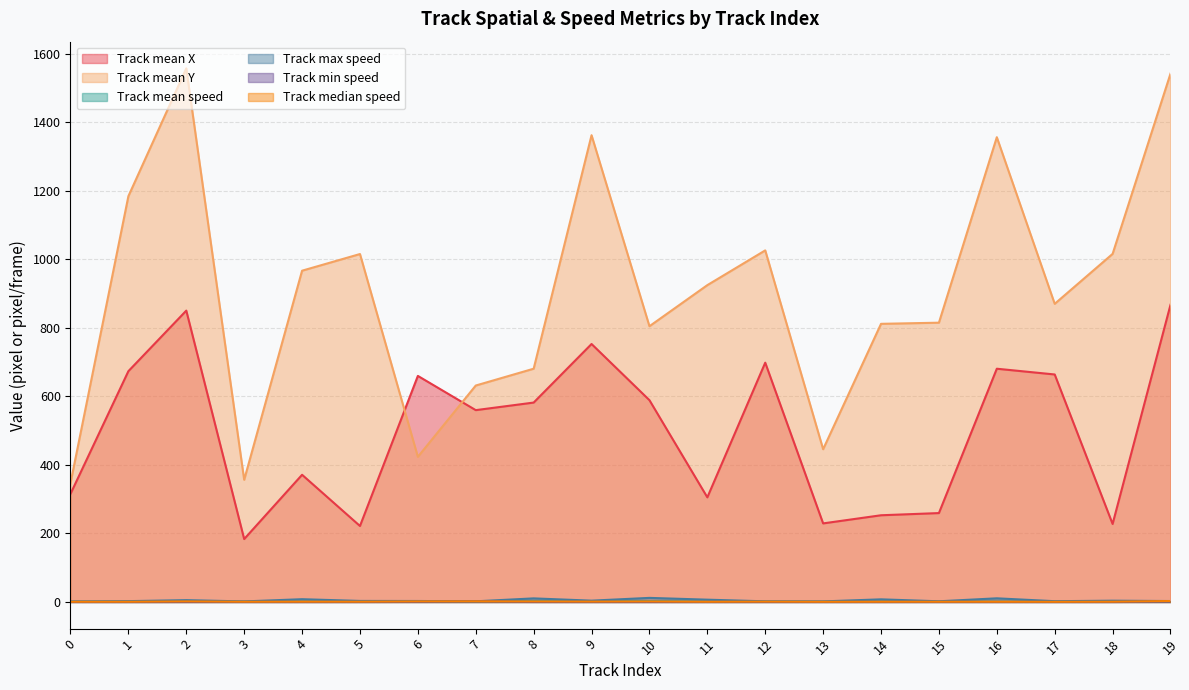

True or false: Track mean speed has a value of 1.7 at 6.

True